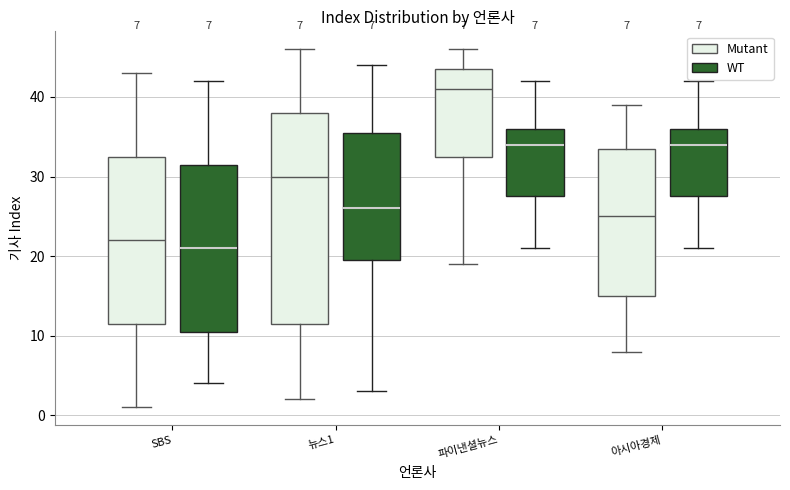

Which box is the tallest, from its lower edge to its upper edge?

뉴스1 (Mutant)